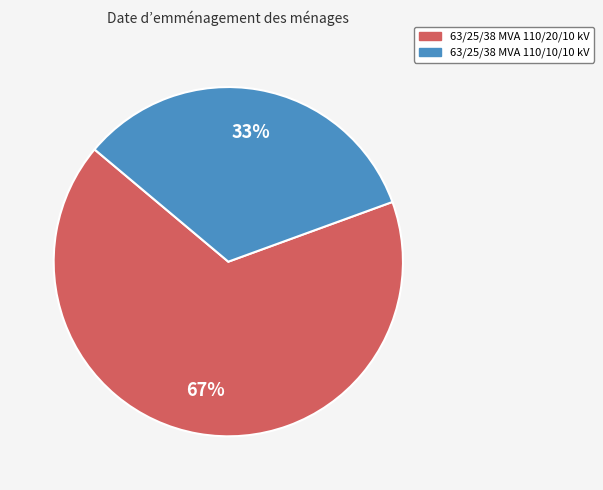

To the nearest percent, what portion does 63/25/38 MVA 110/20/10 kV represent?

67%